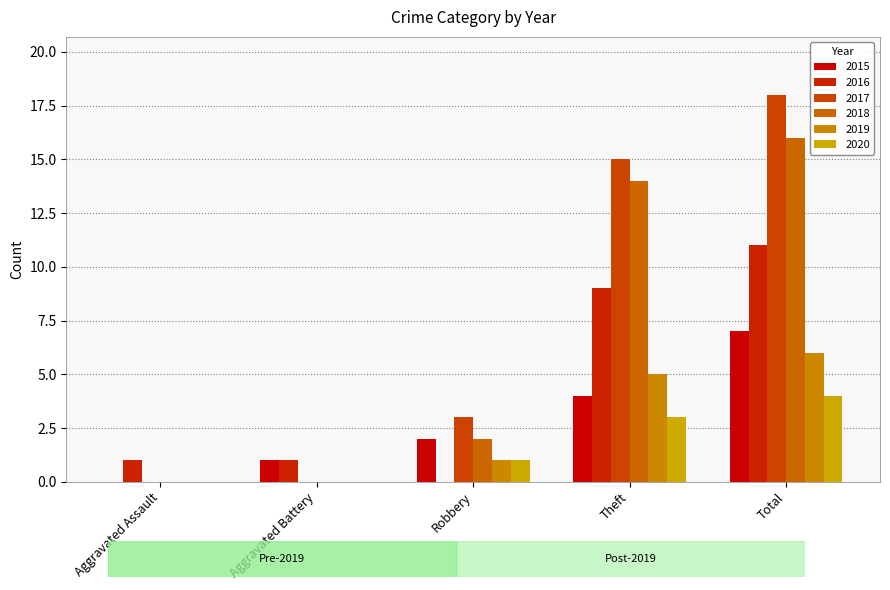

At which category does the chart reach its peak across all series?

Total